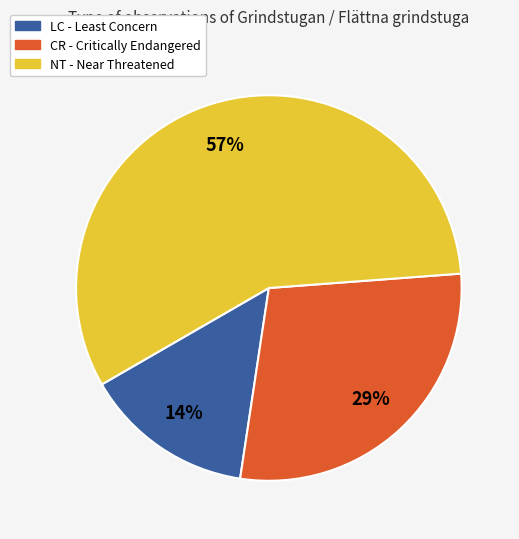

To the nearest percent, what is the average slice percentage?

33%